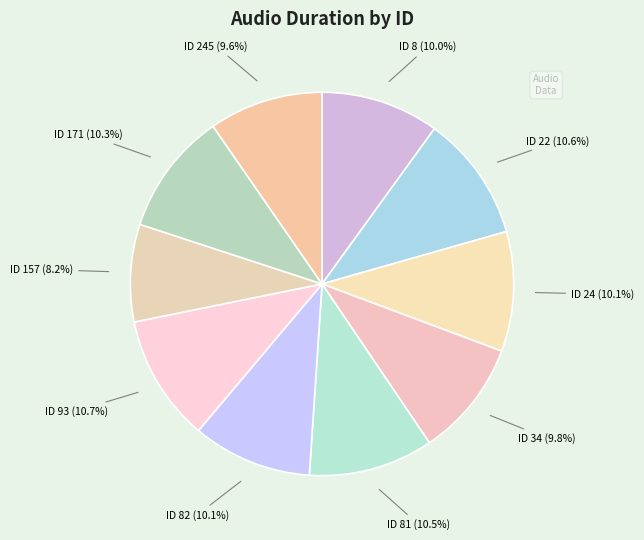

Count the number of slices in the pie.

10